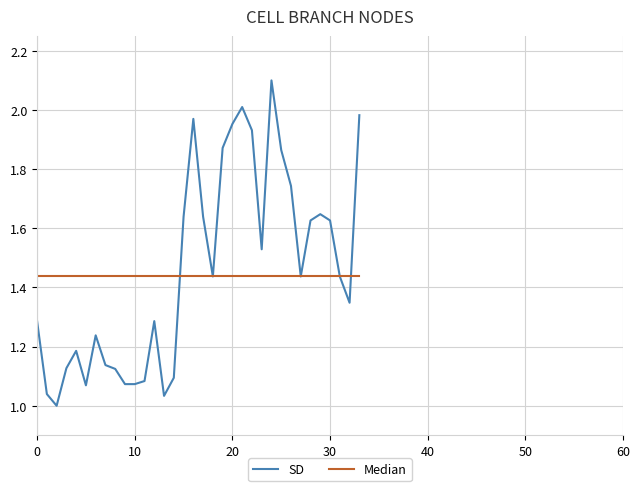

What is the sum of all Median values?

48.9